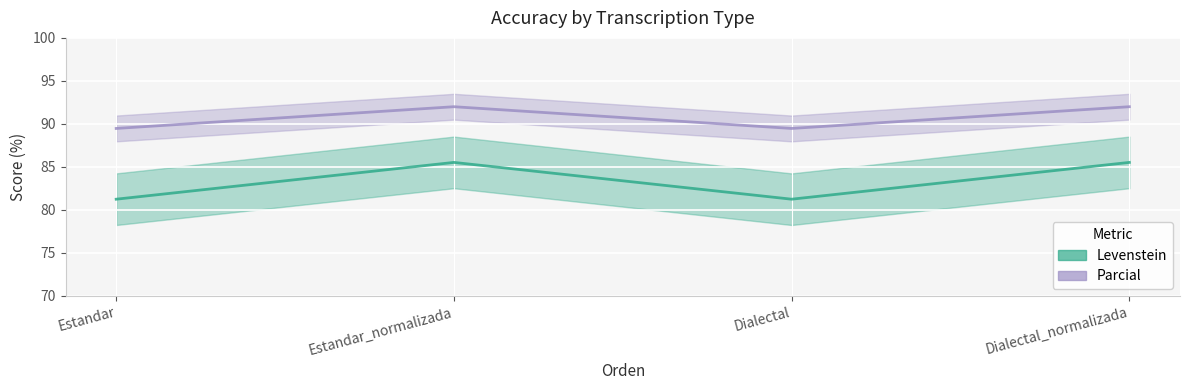

Rank the series at Dialectal from lowest to highest value.

Levenstein, Parcial